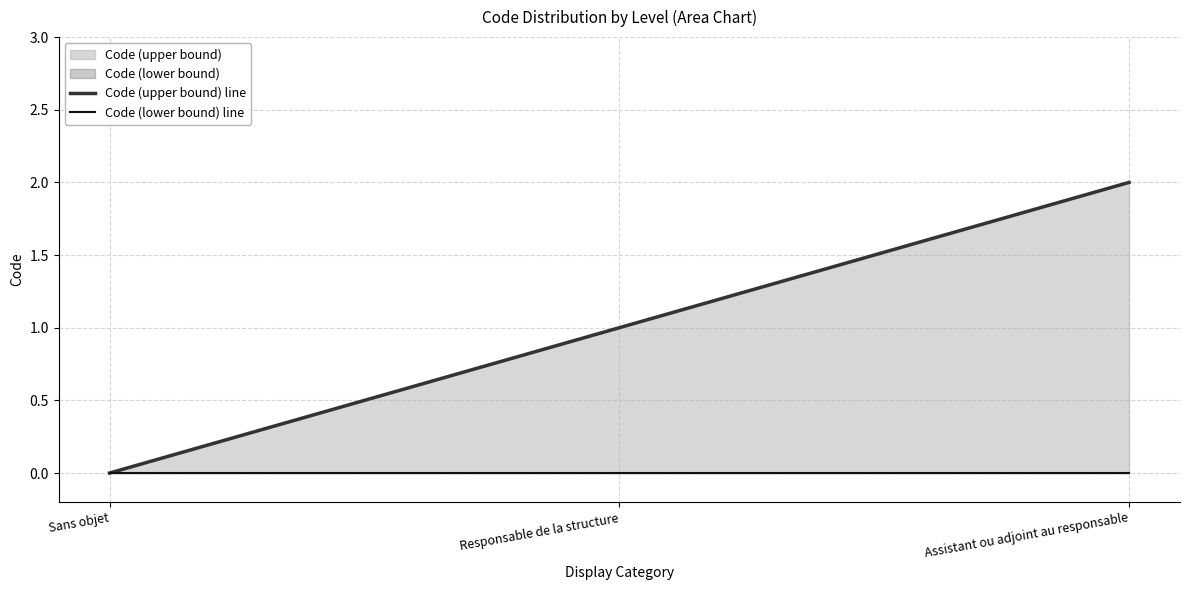

Is it true that Code (upper bound) line equals 1 at Assistant ou adjoint au responsable?

False